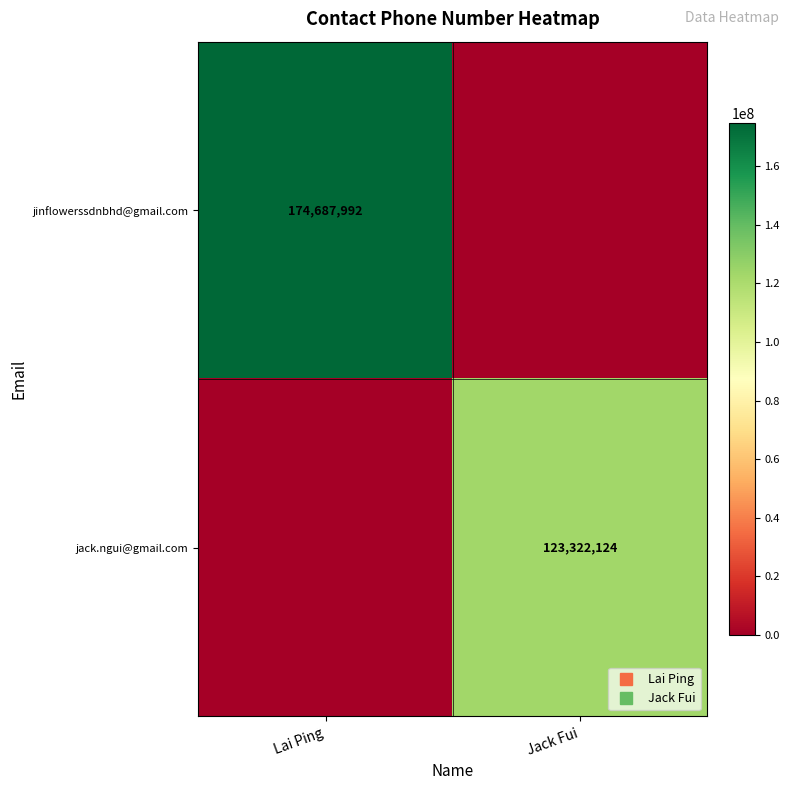

Rank the series at Lai Ping from lowest to highest value.

jack.ngui@gmail.com, jinflowerssdnbhd@gmail.com